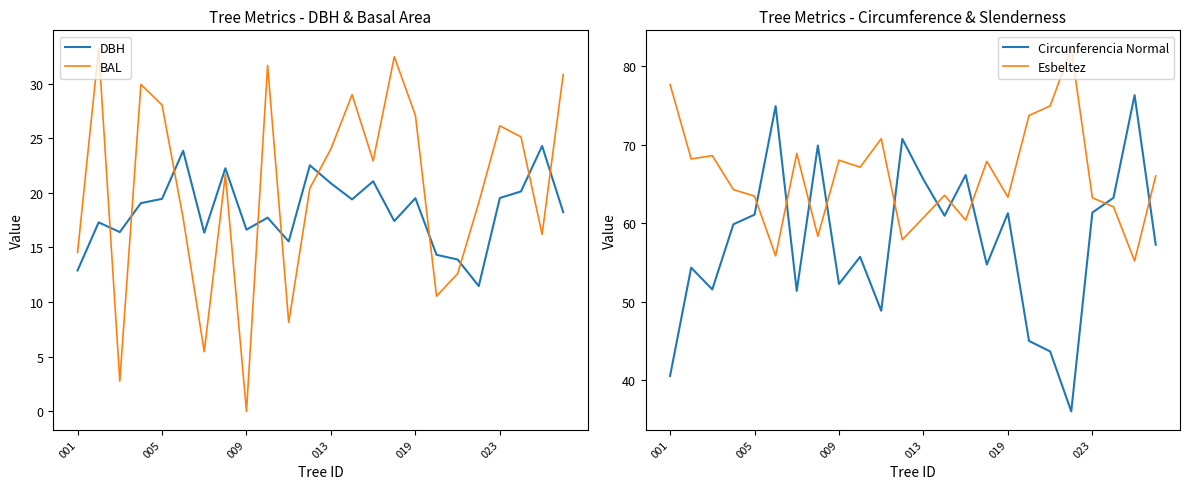

Which series has the widest spread of values?

Circunferencia Normal